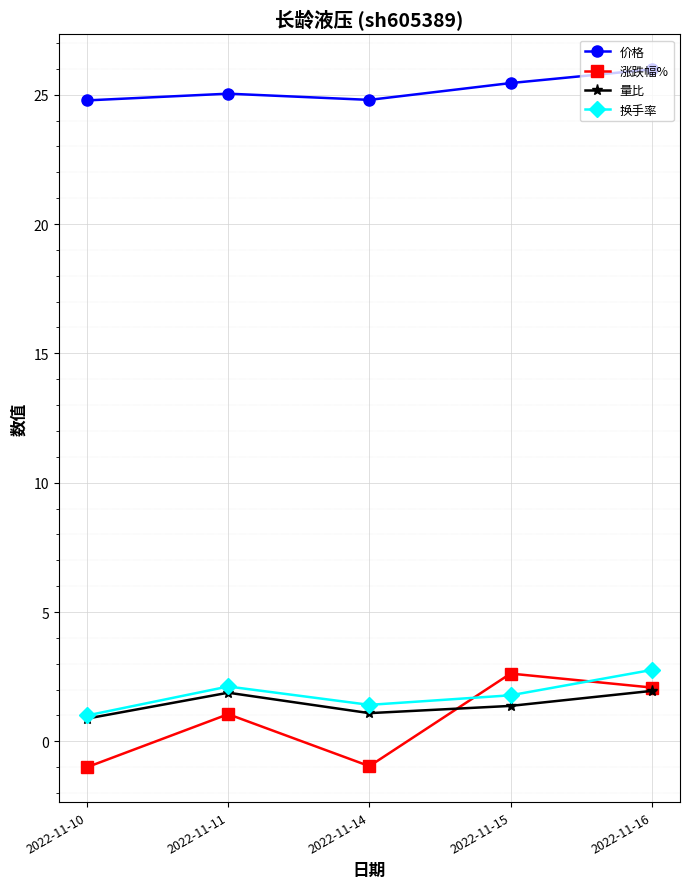

At 2022-11-15, list the series in order from largest to smallest.

价格, 涨跌幅%, 换手率, 量比